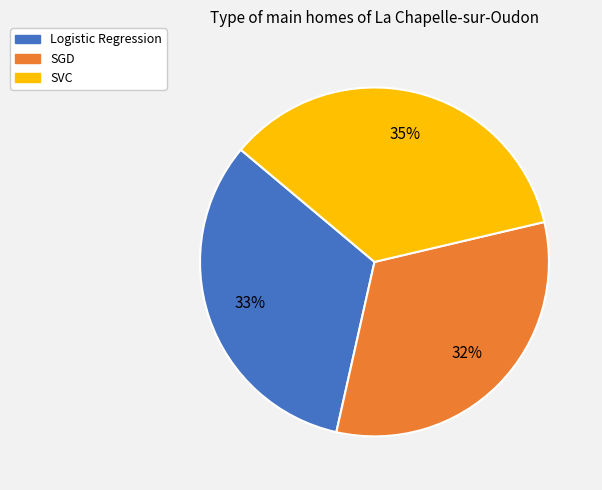

To the nearest percent, what is the difference between the SGD and SVC slice percentages?

3%